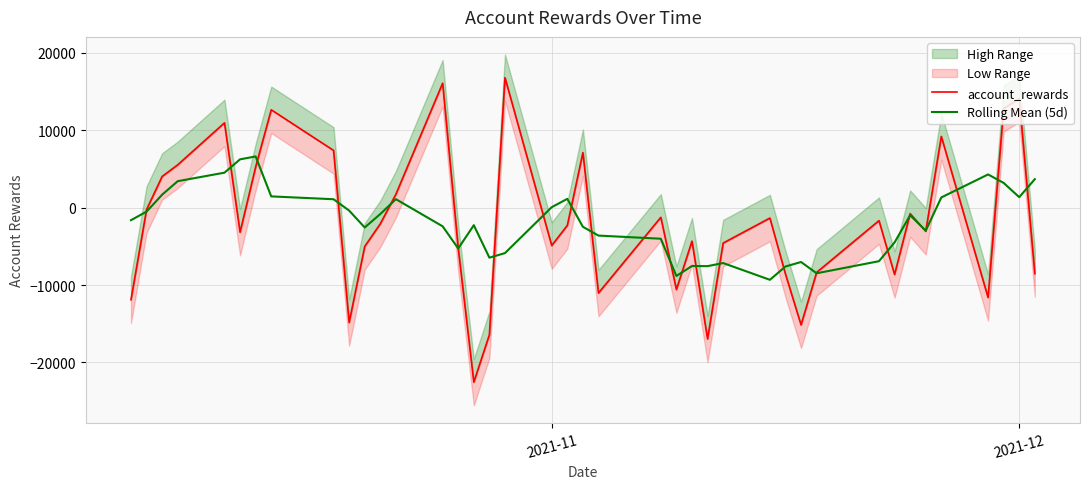

What is the maximum value for Rolling Mean (5d)?

6607.2